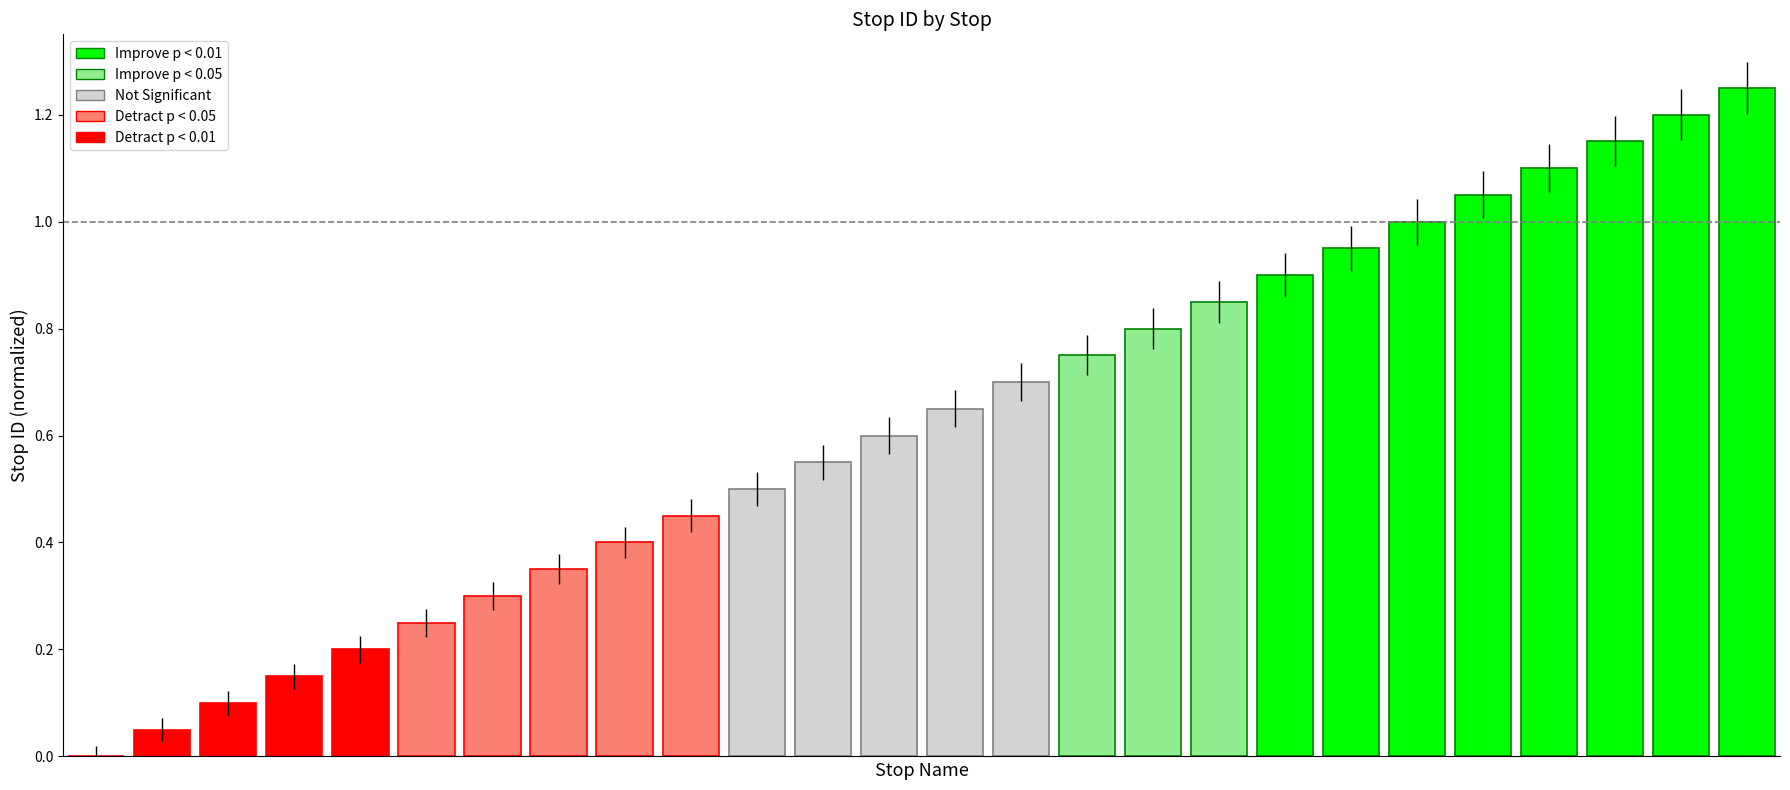

Count the number of values greater than 0.

25